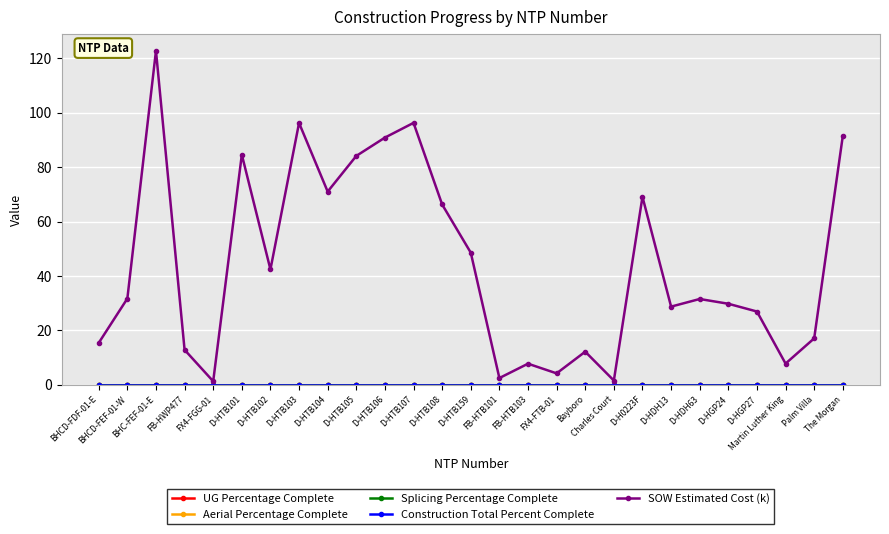

True or false: Construction Total Percent Complete and Aerial Percentage Complete intersect in this chart.

False